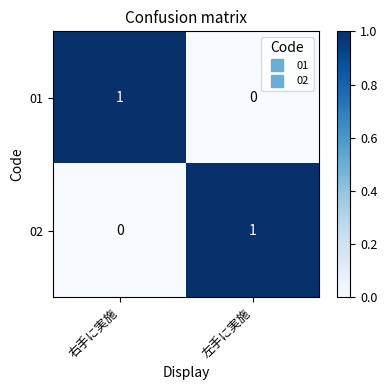

Is it true that 01 equals 1 at 左手に実施?

False